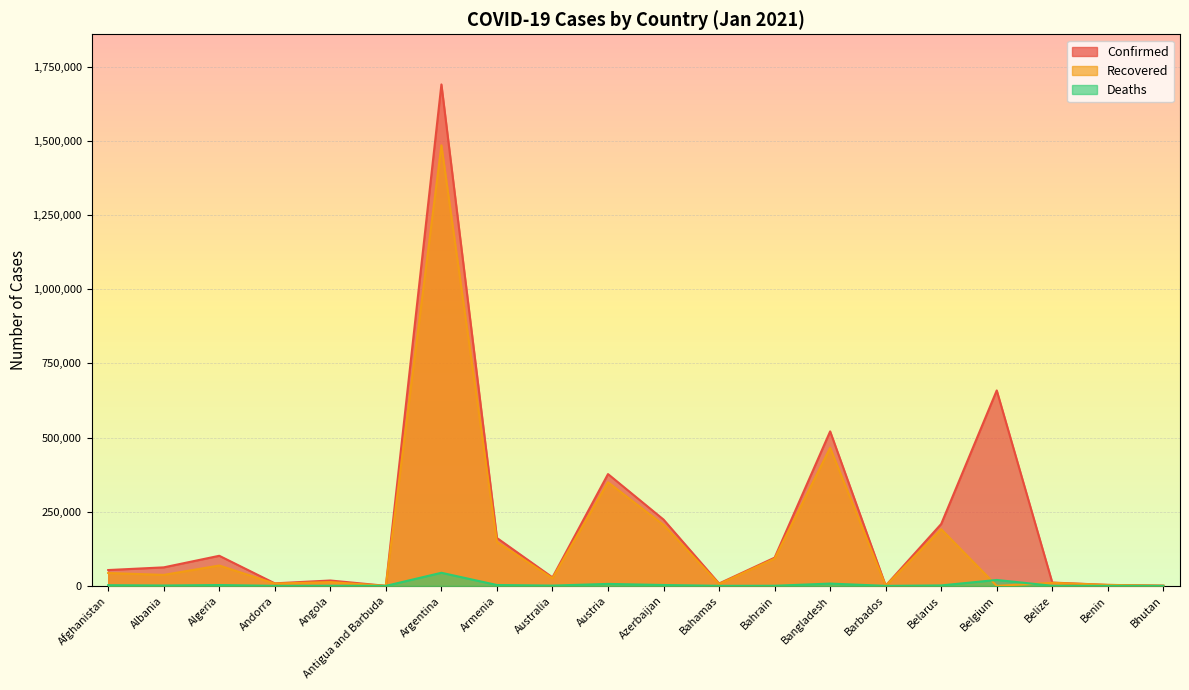

The Recovered series shows 150 at Antigua and Barbuda. True or false?

True